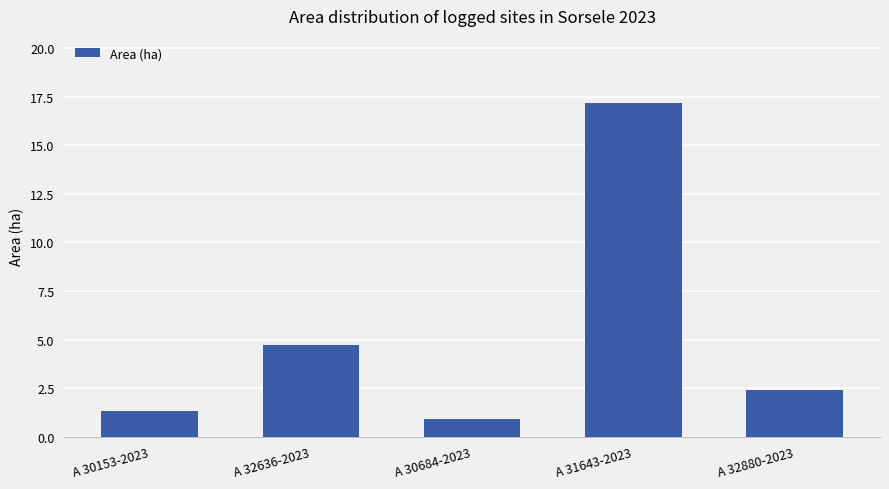

At which category does the chart reach its minimum across all series?

A 30684-2023